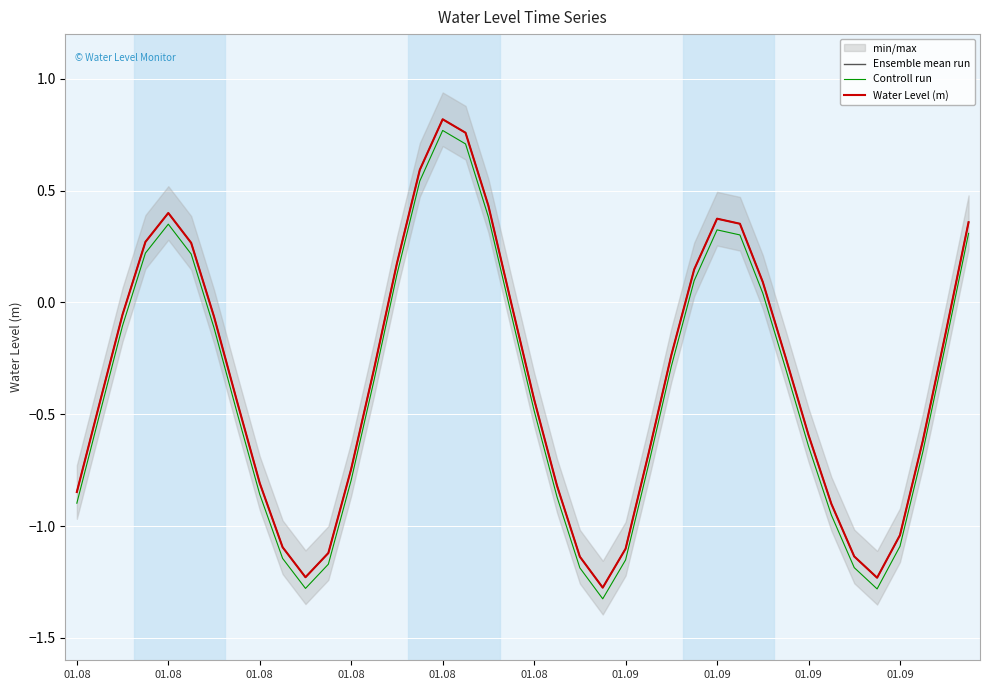

Reading left to right, transcribe all the data shown in this chart.

Ensemble mean run: -0.8	-0.4	-0.1	0.3	0.4	0.3	-0.1	-0.4	-0.8	-1.1	-1.2	-1.1	-0.7	-0.3	0.2	0.6	0.8	0.8	0.4	-0.0	-0.4	-0.8	-1.1	-1.3	-1.1	-0.7	-0.2	0.1	0.4	0.4	0.1	-0.2	-0.6	-0.9	-1.1	-1.2	-1.0	-0.6	-0.1	0.4
Controll run: -0.9	-0.5	-0.1	0.2	0.4	0.2	-0.1	-0.5	-0.9	-1.1	-1.3	-1.2	-0.8	-0.3	0.1	0.5	0.8	0.7	0.4	-0.1	-0.5	-0.9	-1.2	-1.3	-1.2	-0.7	-0.3	0.1	0.3	0.3	0.0	-0.3	-0.6	-1.0	-1.2	-1.3	-1.1	-0.7	-0.2	0.3
Water Level (m): -0.8	-0.4	-0.1	0.3	0.4	0.3	-0.1	-0.4	-0.8	-1.1	-1.2	-1.1	-0.7	-0.3	0.2	0.6	0.8	0.8	0.4	-0.0	-0.4	-0.8	-1.1	-1.3	-1.1	-0.7	-0.2	0.1	0.4	0.4	0.1	-0.2	-0.6	-0.9	-1.1	-1.2	-1.0	-0.6	-0.1	0.4